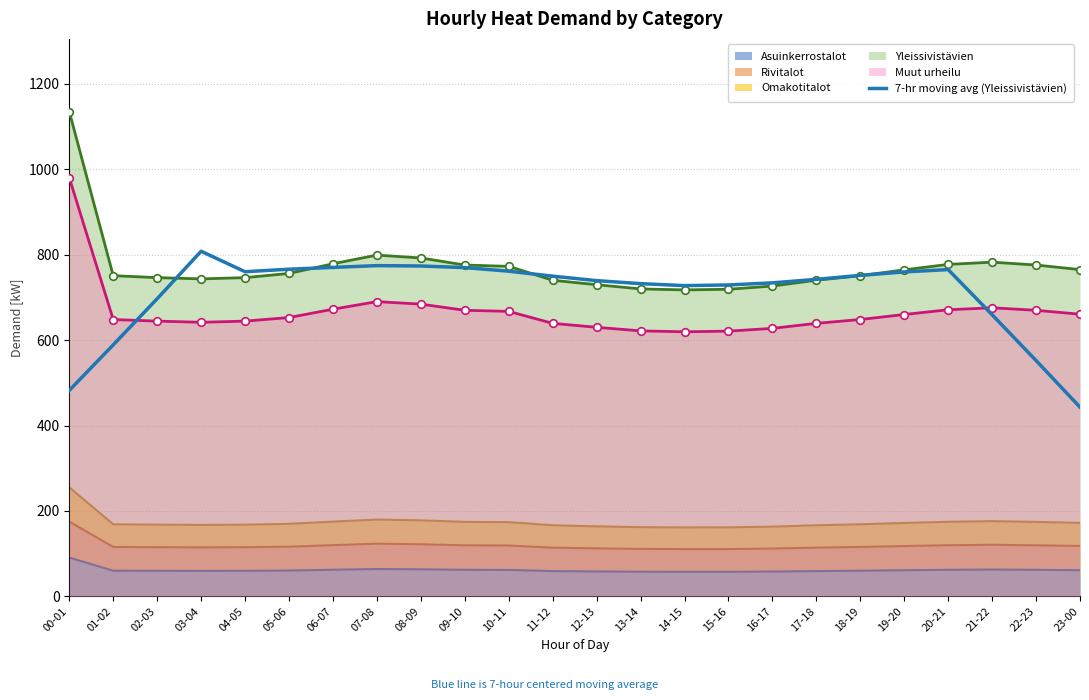

What is the change in value from 16-17 to 21-22?

-74.6